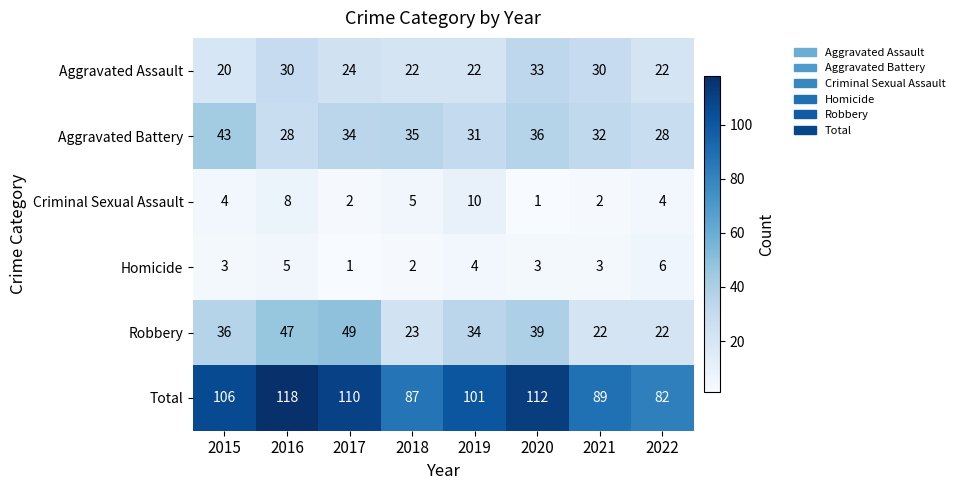

Which category has the lowest value in the Criminal Sexual Assault series?

2020